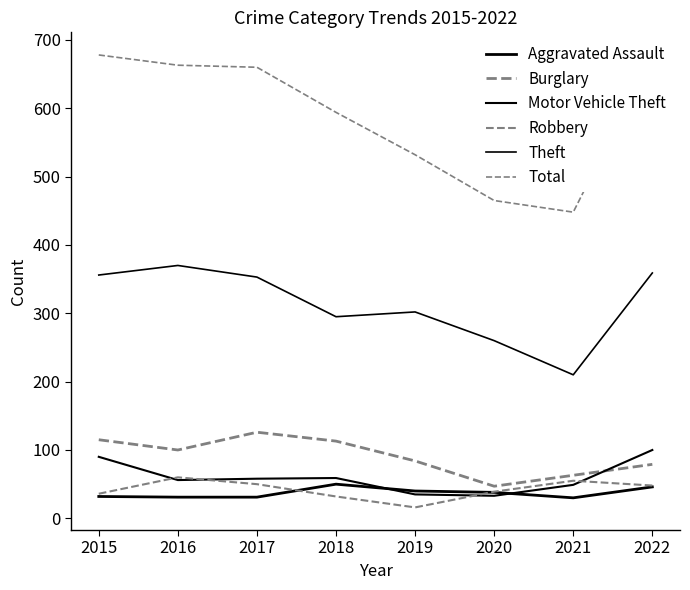

At which label does Aggravated Assault first exceed 38?

2018